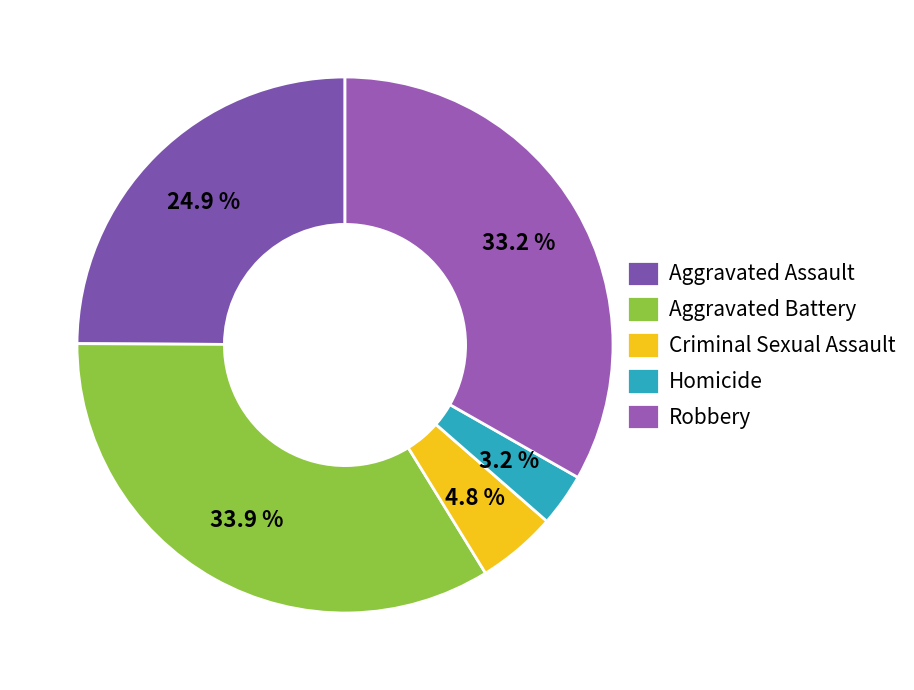

What portion of the pie excludes Aggravated Assault?

75.1%